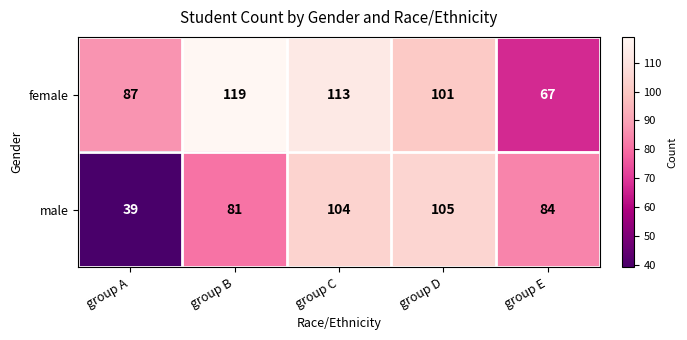

List the labels in order of female value, largest first.

group B, group C, group D, group A, group E